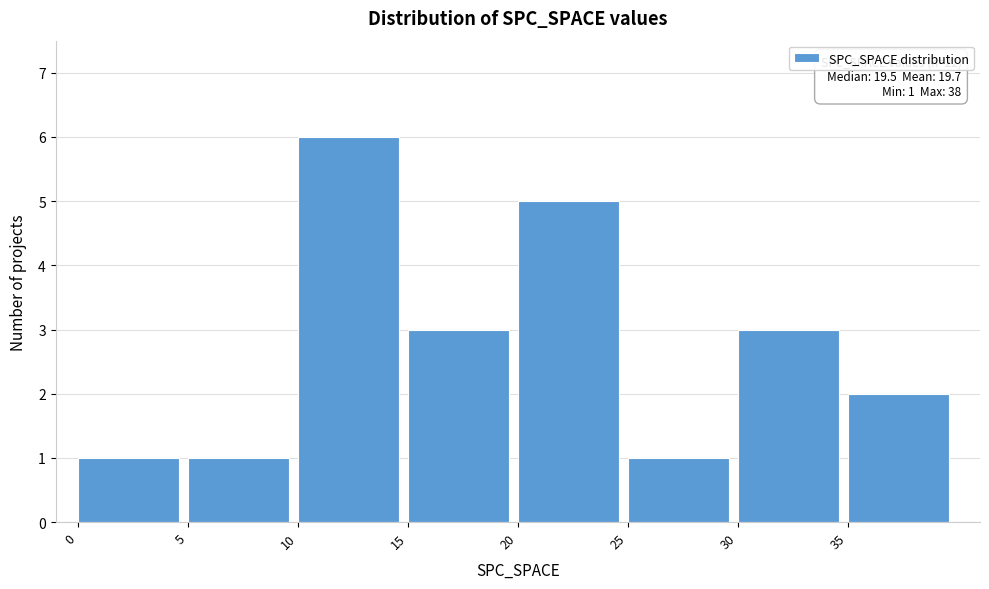

Over which range of the x-axis is the bar tallest?

10 to 15